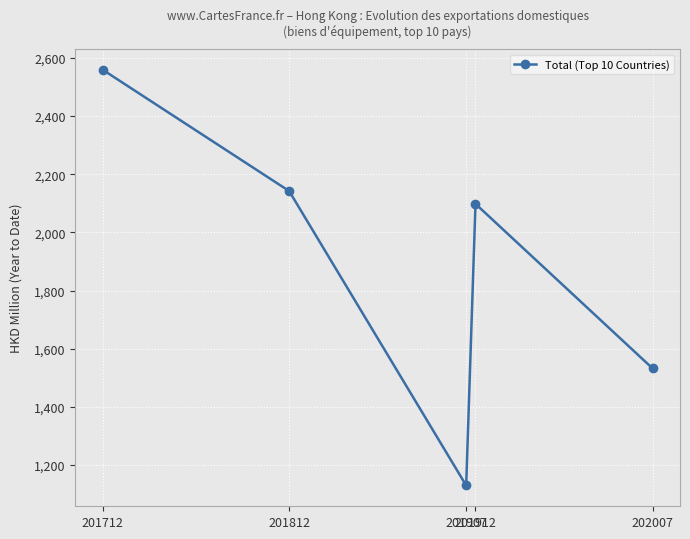

Rank the categories by value from lowest to highest.

201907, 202007, 201912, 201812, 201712